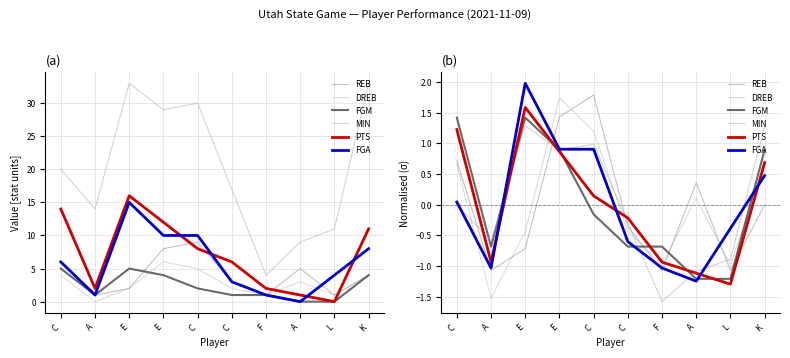

Rank the series at F from lowest to highest value.

MIN, REB, FGA, DREB, PTS, FGM